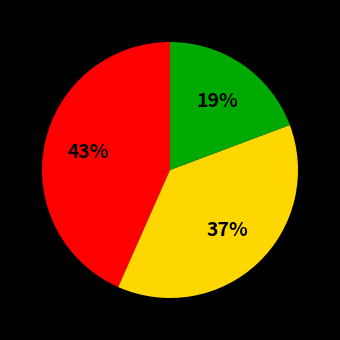

To the nearest percent, what is the difference between the largest and smallest slice percentages?

24%